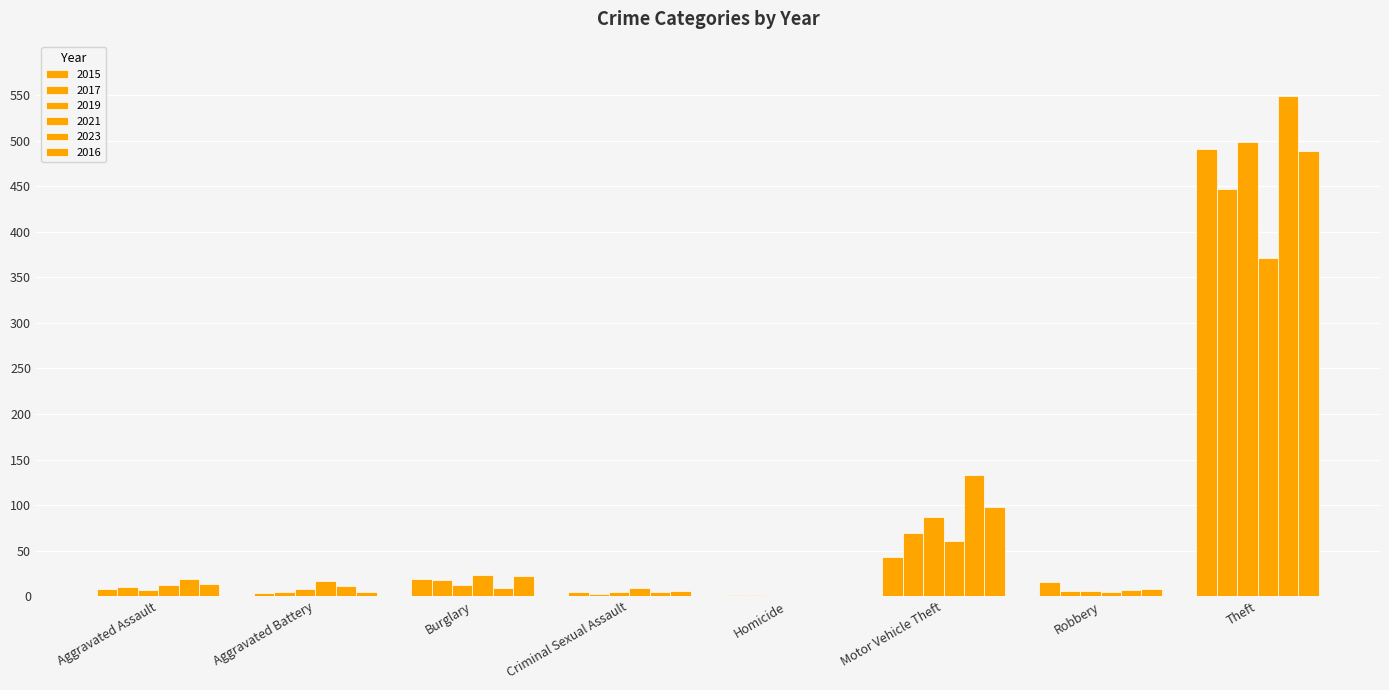

Which series changed the most between Homicide and Theft?

2023